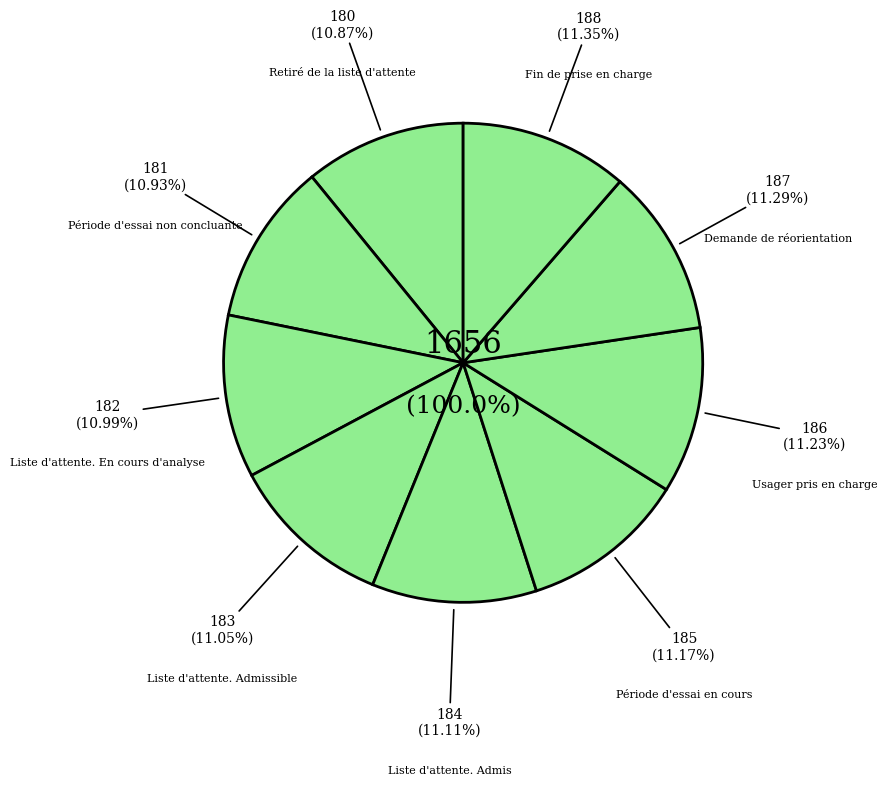

What percentage is NOT represented by Période d'essai non concluante?

89.1%